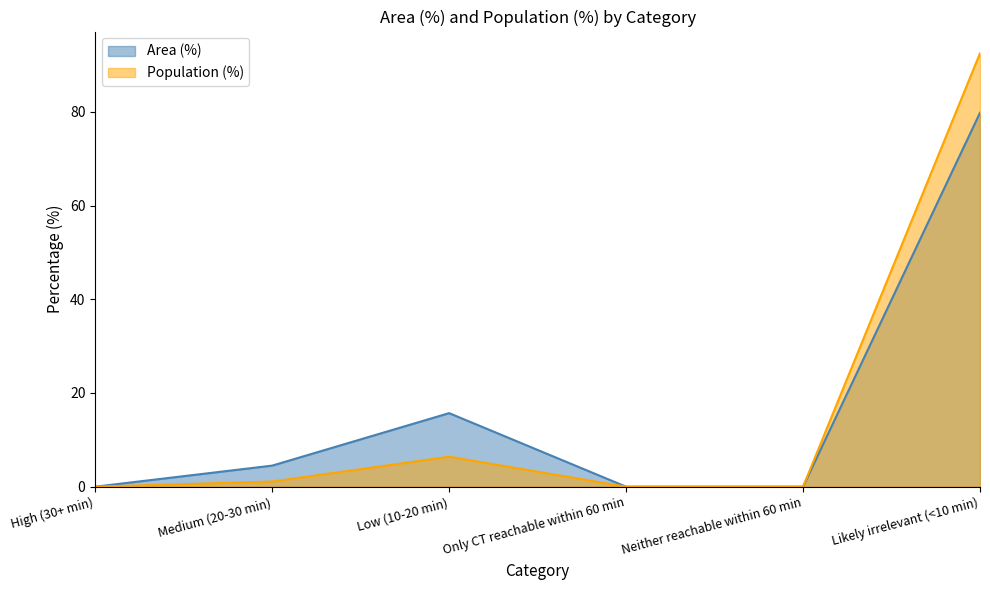

How many values in the Area (%) series are below 4?

3